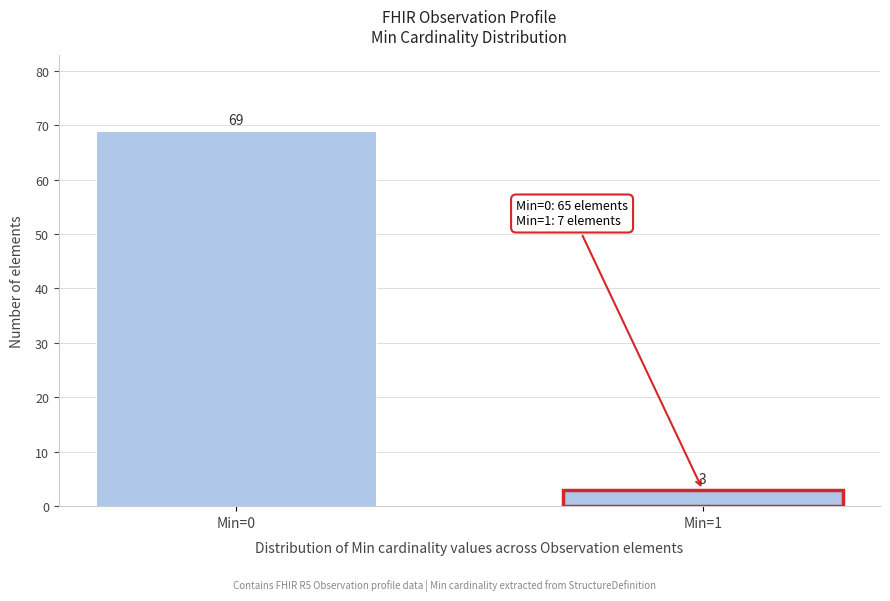

Reading left to right, list all the values displayed in this chart.

Min=0=69	Min=1=3